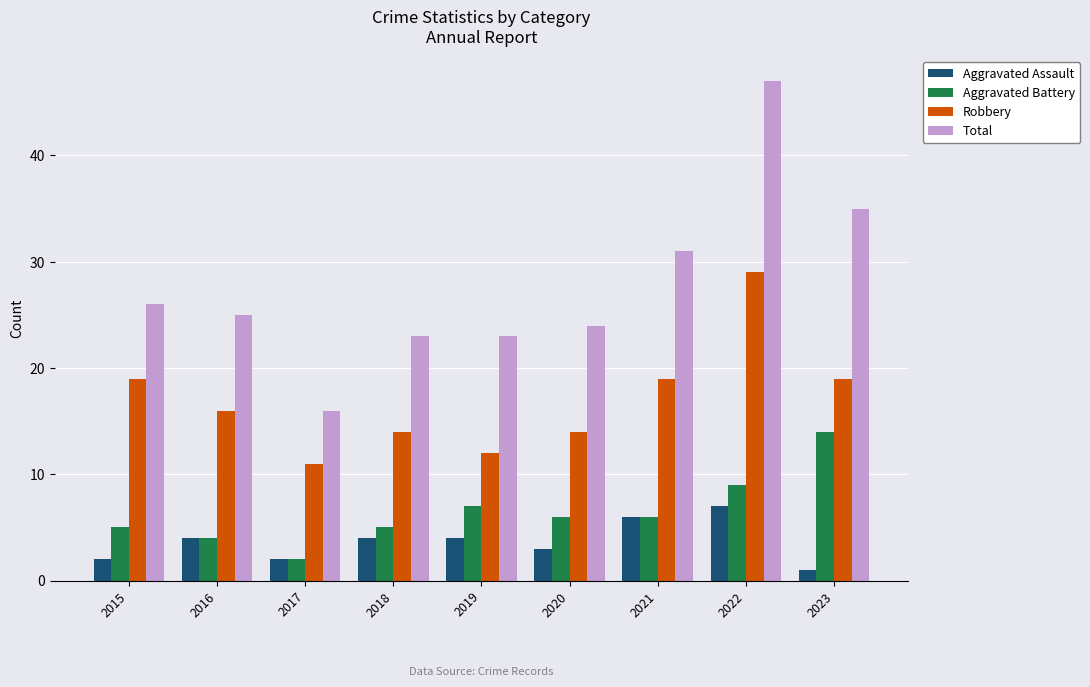

What is the difference between the highest and lowest values at 2016?

21